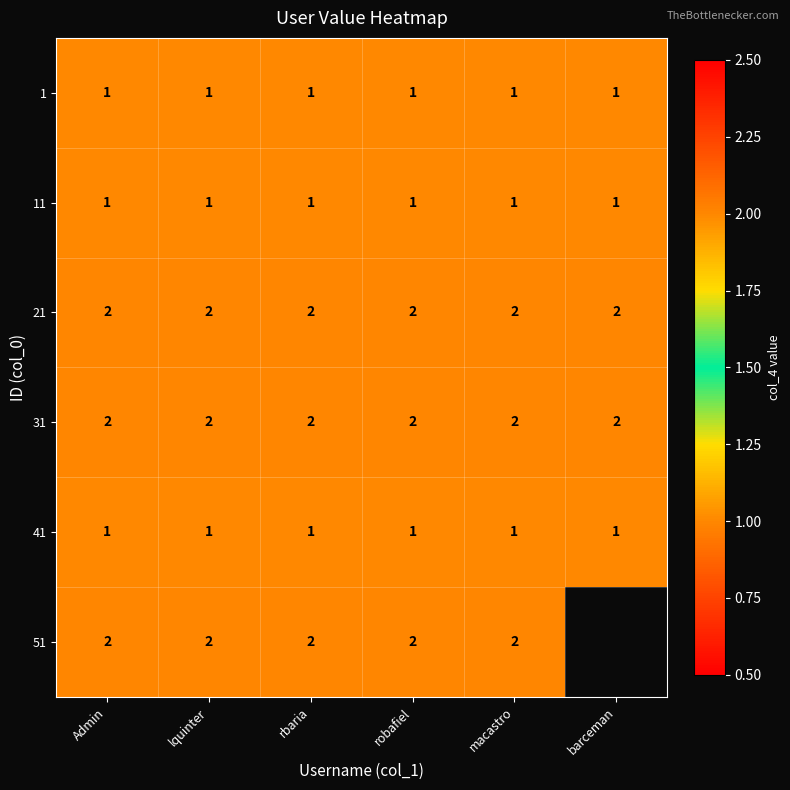

What is the difference between the highest and lowest values at macastro?

1